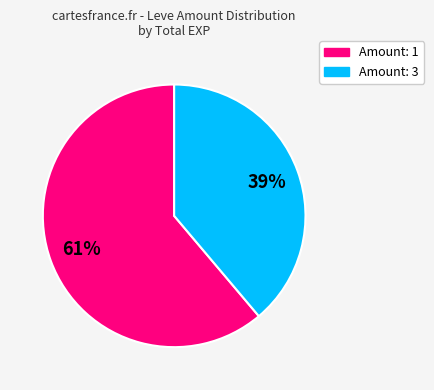

How many slices are in this pie chart?

2